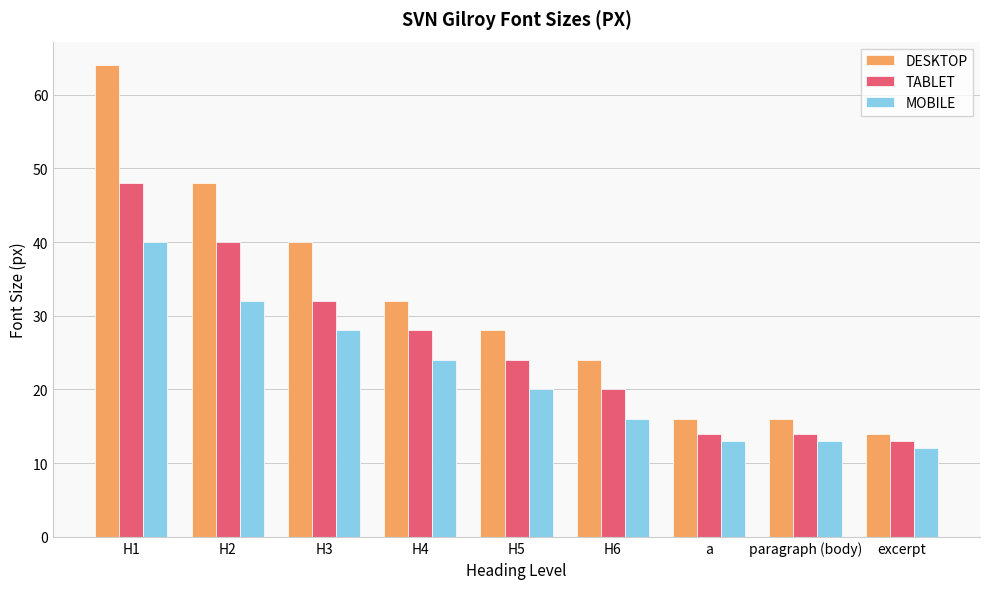

What is the sum of all MOBILE values?

198